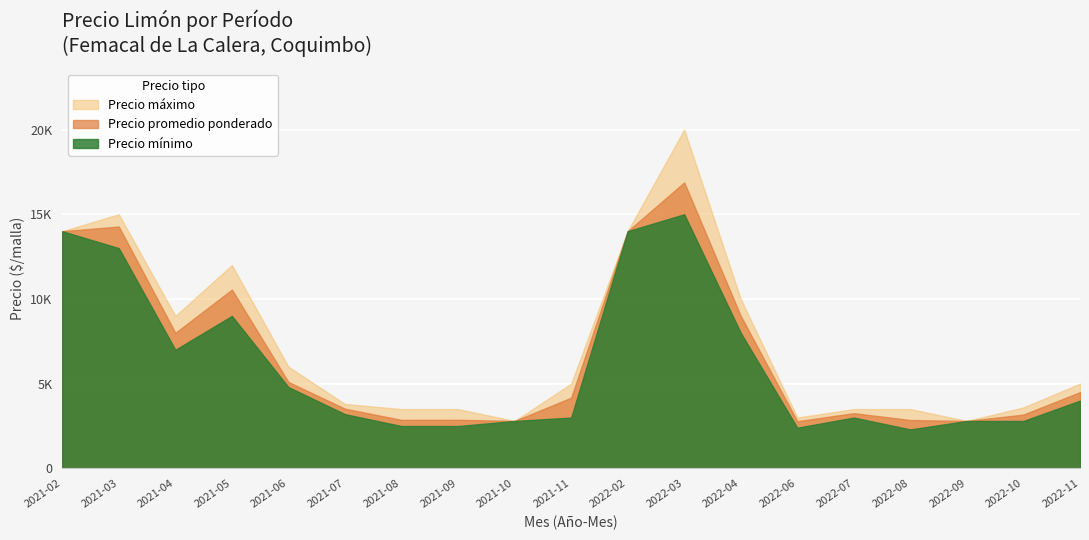

The value of Precio promedio ponderado at 2021-08 is 1832. True or false?

False